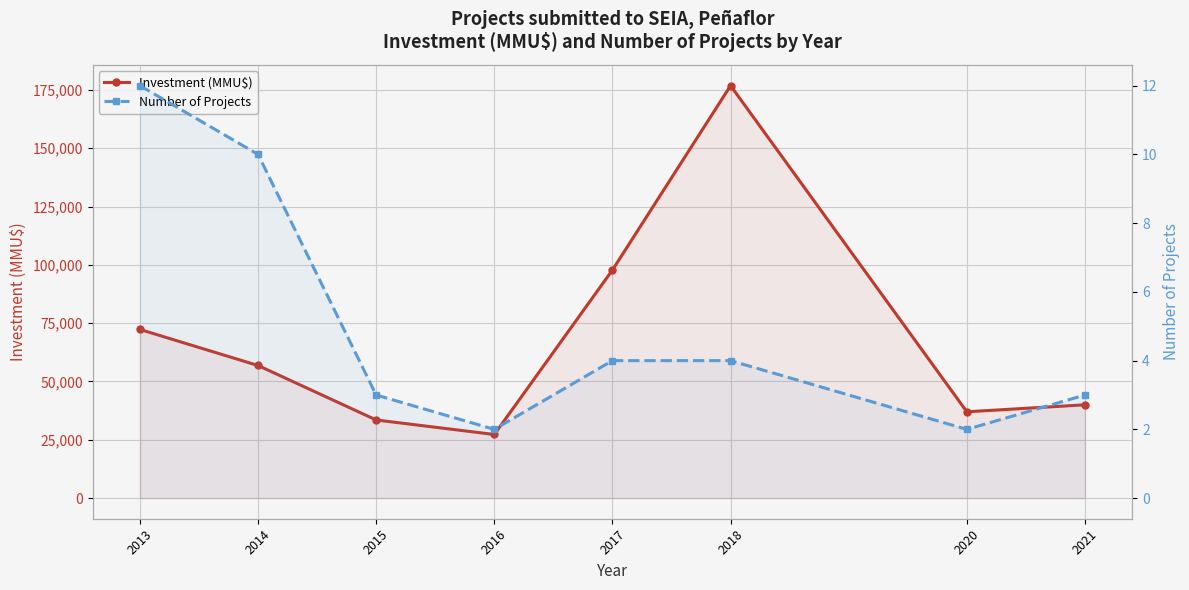

What value does the Investment (MMU$) series have at 2013, to the nearest 50?

72300